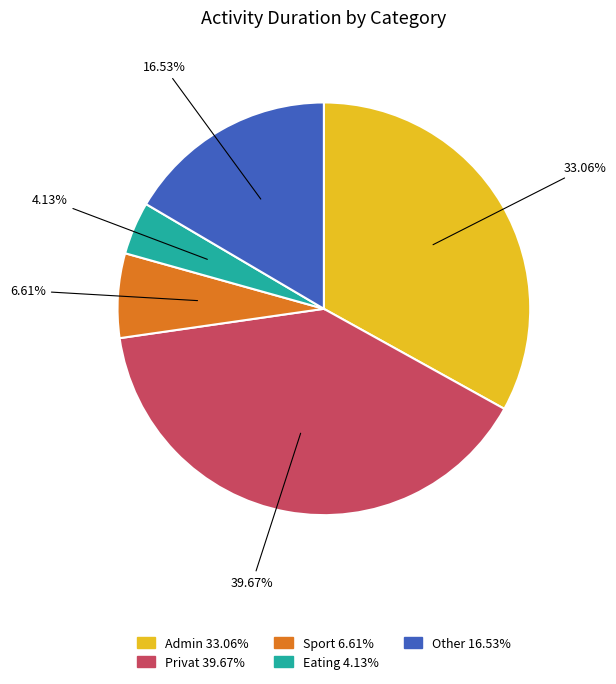

Count the number of slices in the pie.

5